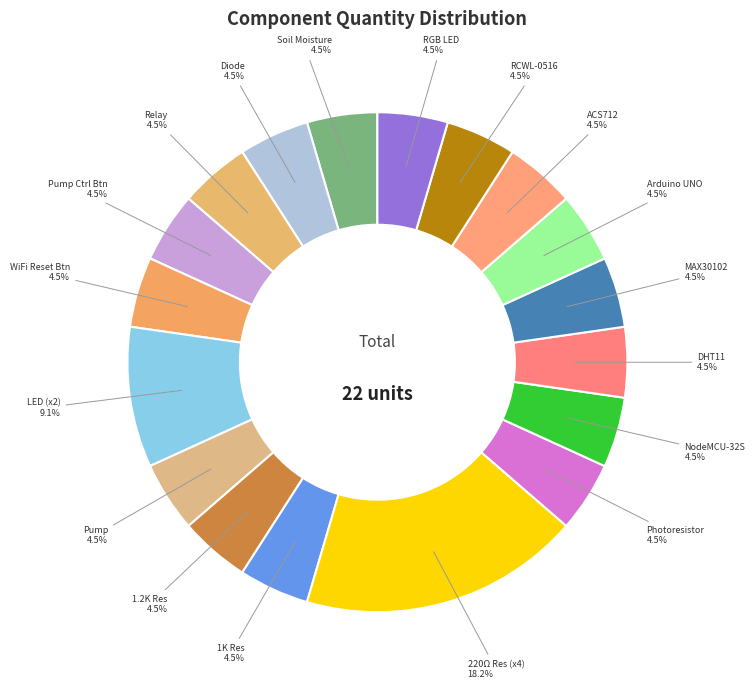

Which slice is the largest?

220Ω Res (x4)